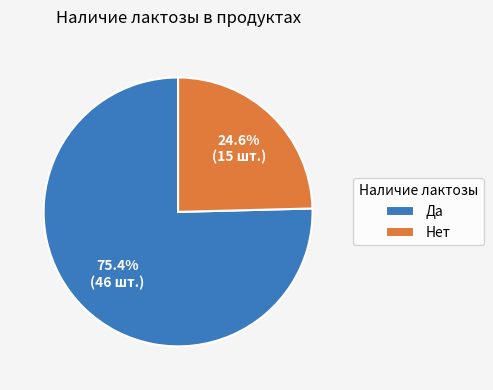

To the nearest percent, what is the combined percentage of Нет and Да?

100%